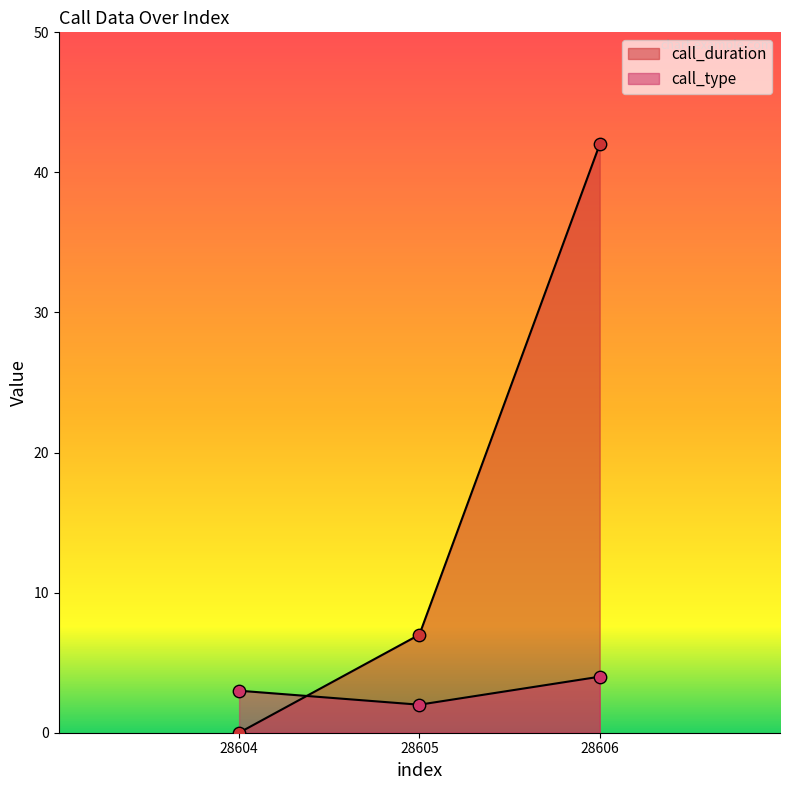

At how many categories does at least one series exceed 19?

1